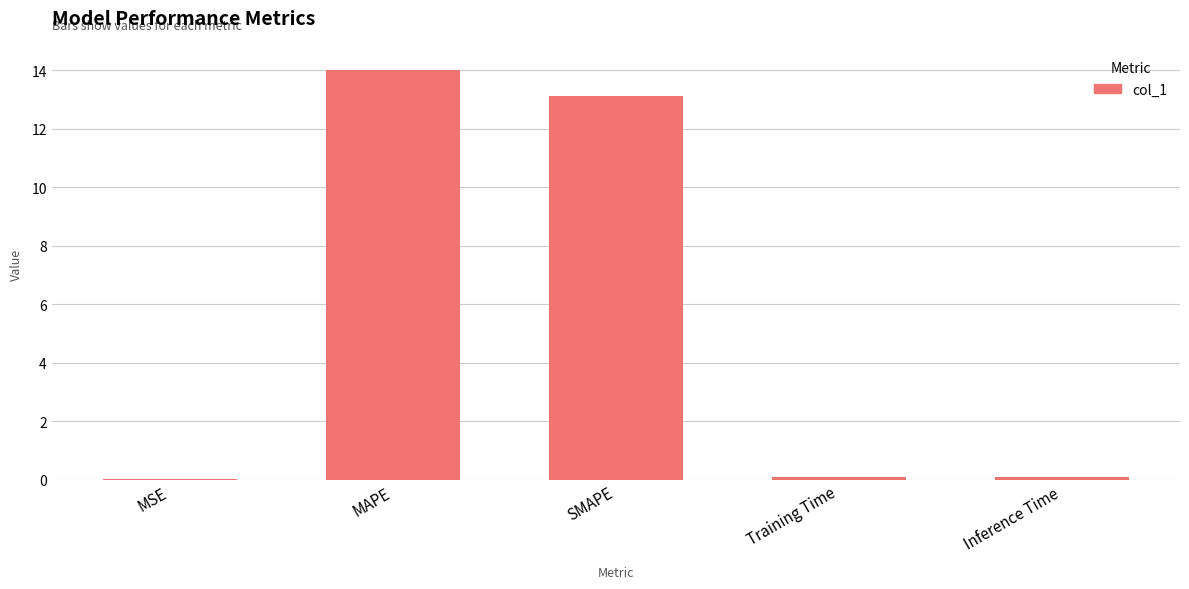

What is the sum of the values at MSE and MAPE?

14.0